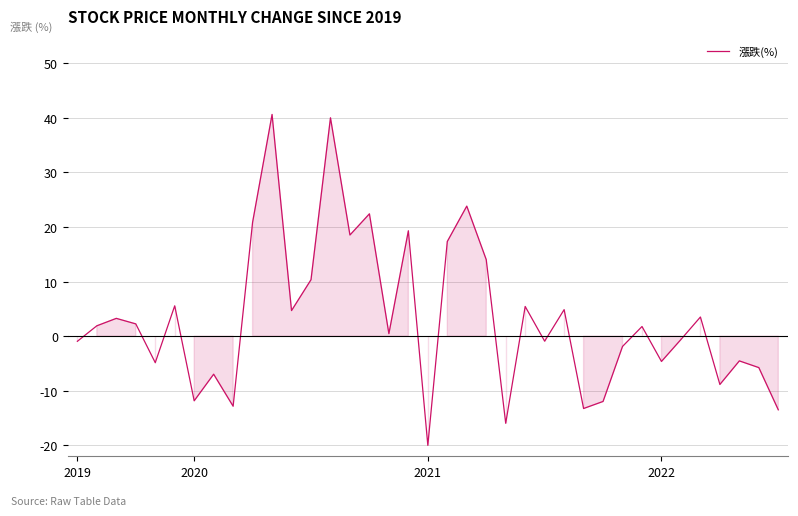

How many lines are shown in the chart?

1